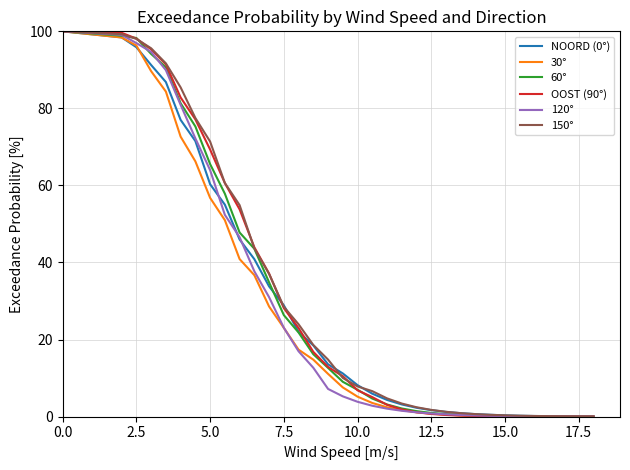

What is the greatest value displayed?

100.0